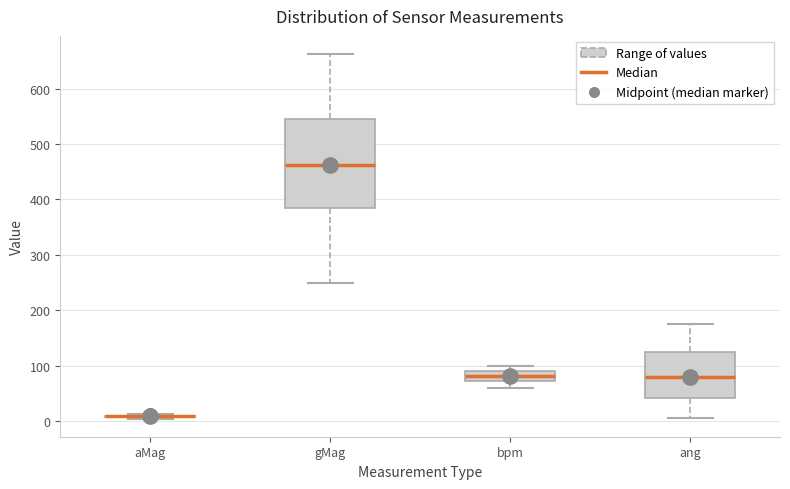

Reading left to right, read every box against the y-axis: the position of its median line, the range the box covers, and the ends of its whiskers. The values are not printed on the chart, so give them approximately, as read against the axis.

aMag: box collapsed to a line at 10, whiskers 10 to 10
gMag: median 460, box 380 to 550, whiskers 250 to 660
bpm: median 80, box 70 to 90, whiskers 60 to 100
ang: median 80, box 40 to 120, whiskers 10 to 170